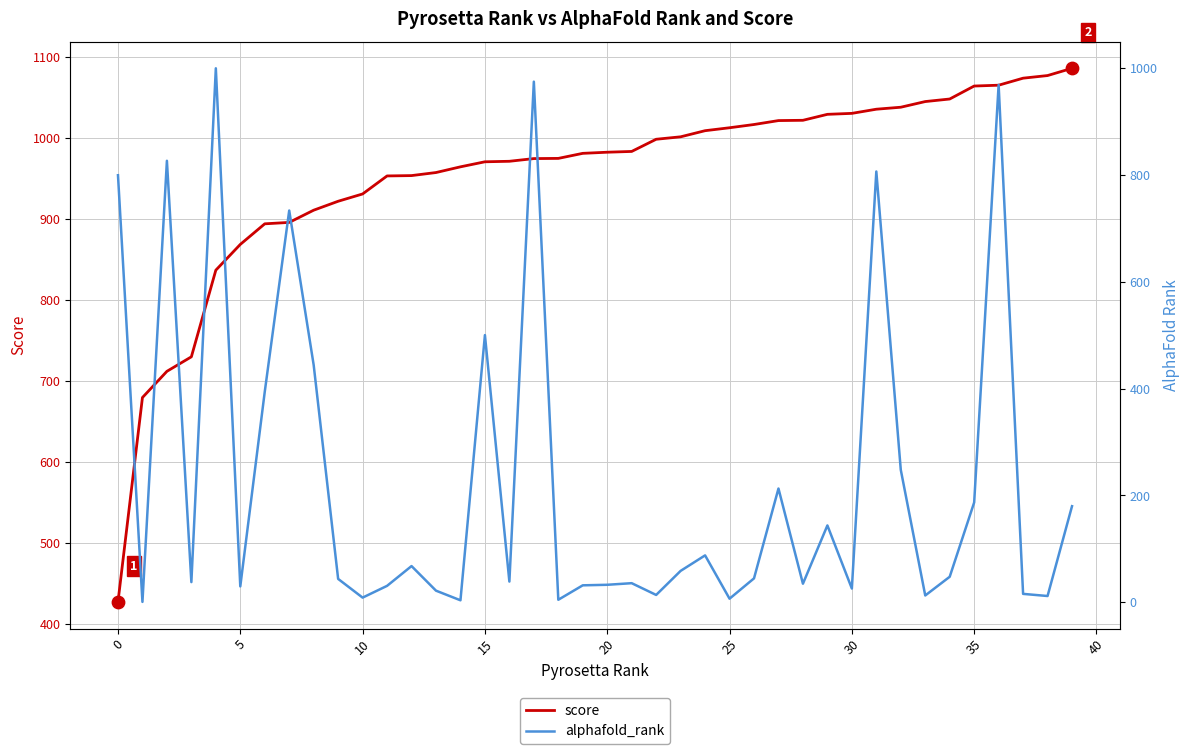

At which category is the sum across all series the highest?

36